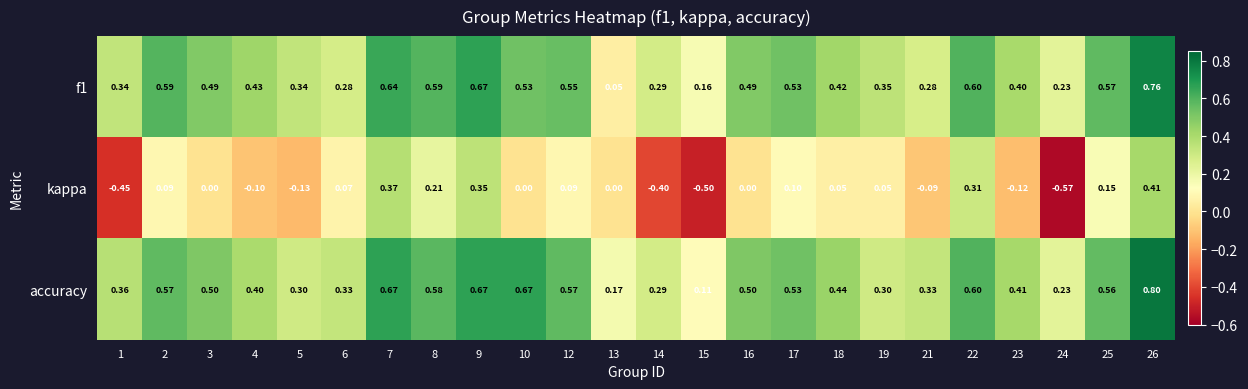

Which series changed the most between 2 and 26?

kappa